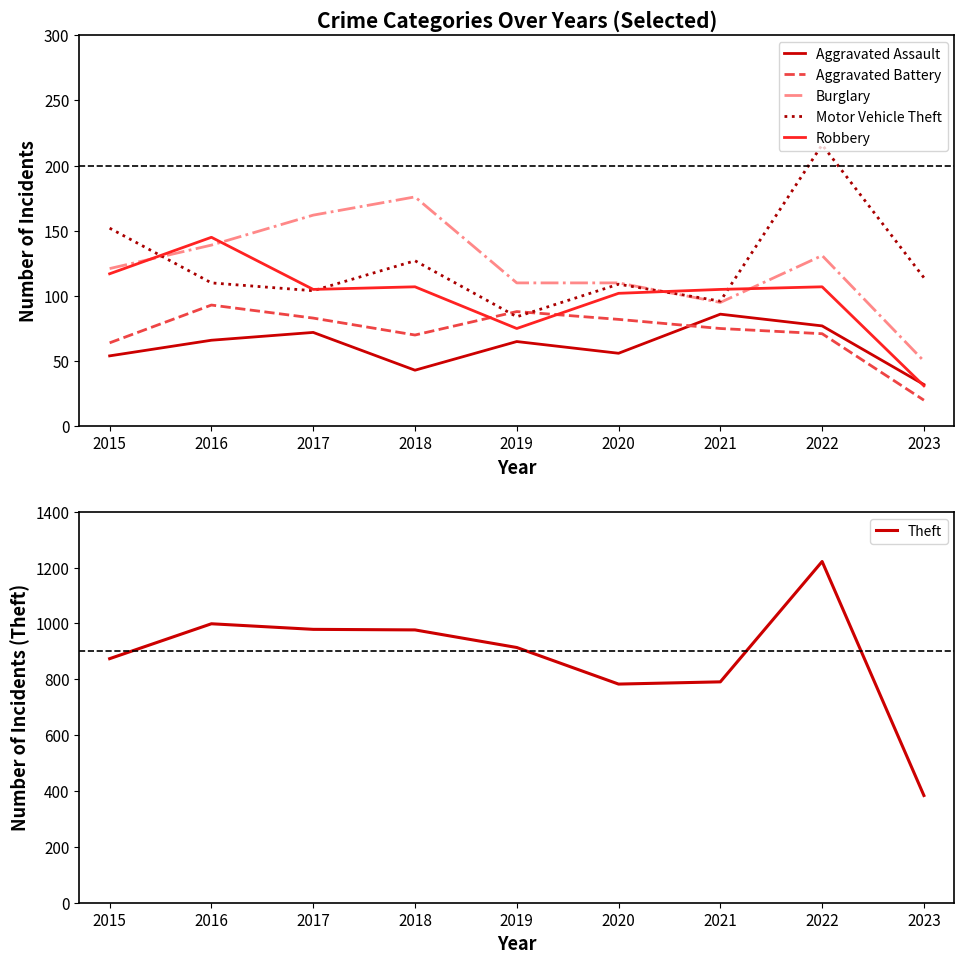

Is this an area chart (filled region under the line)?

No